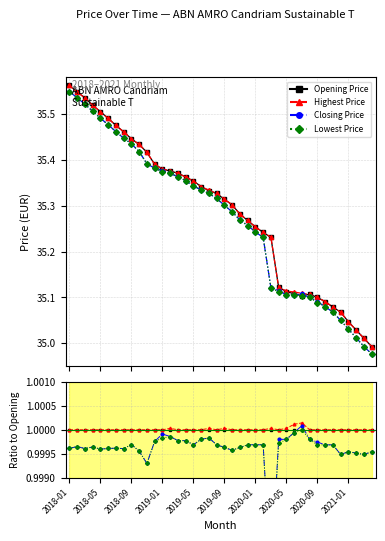

Does the chart have visible grid lines?

Yes